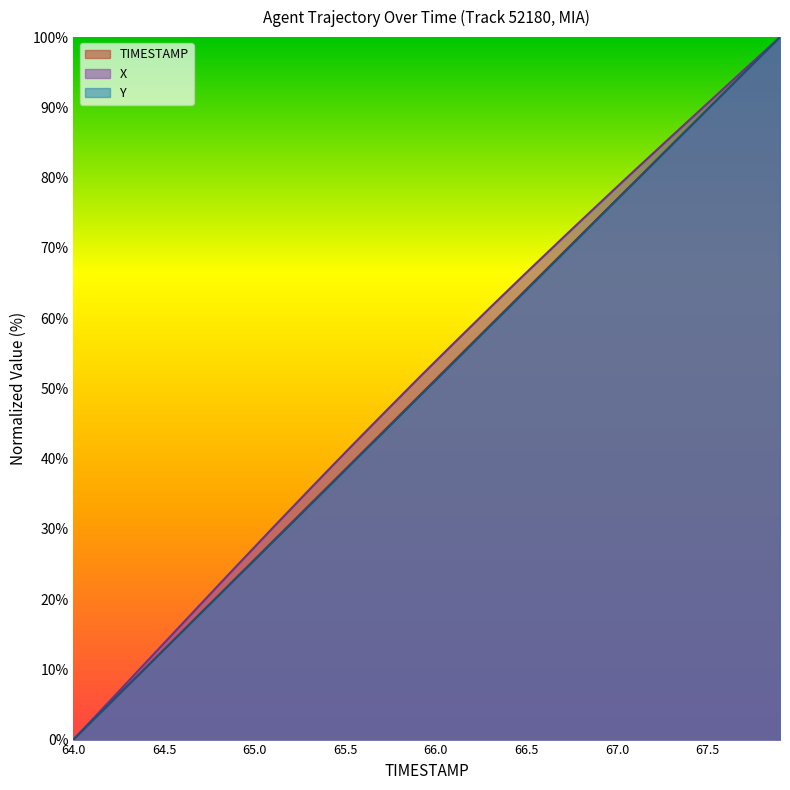

At which category is the sum across all series the highest?

67.9